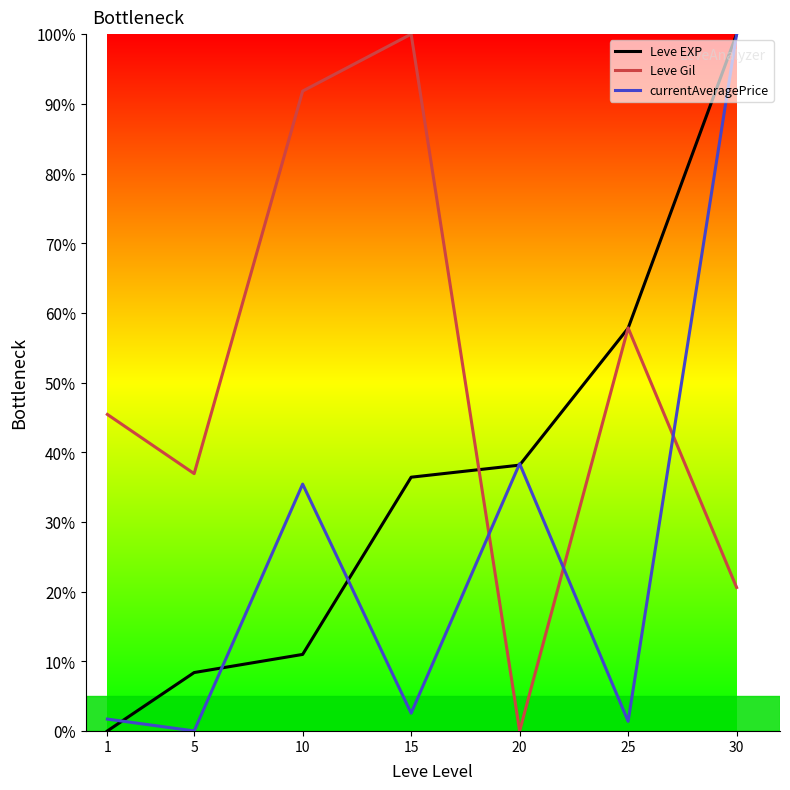

At which category does Leve Gil reach its first local valley?

5